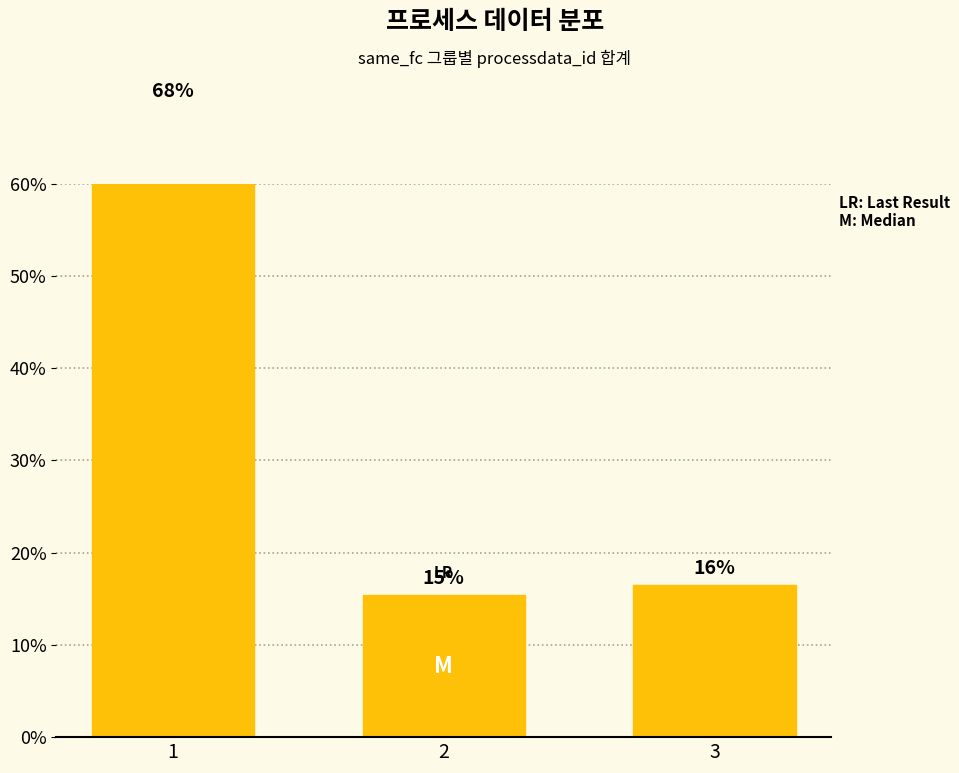

The chart shows a value of 8.6 at 2. True or false?

False